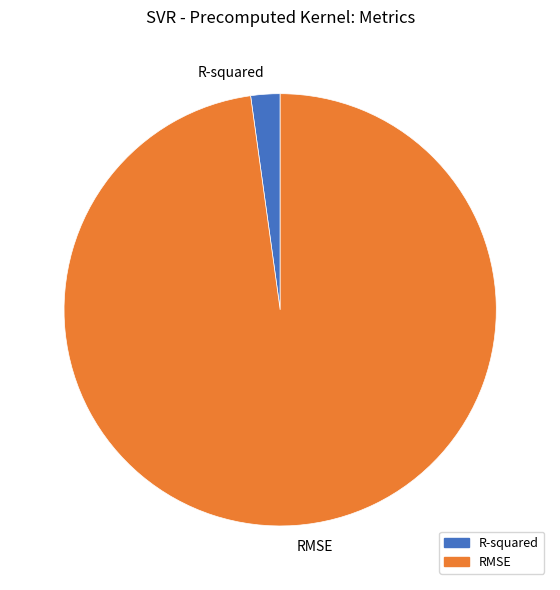

Which category has the smallest portion of the pie?

R-squared